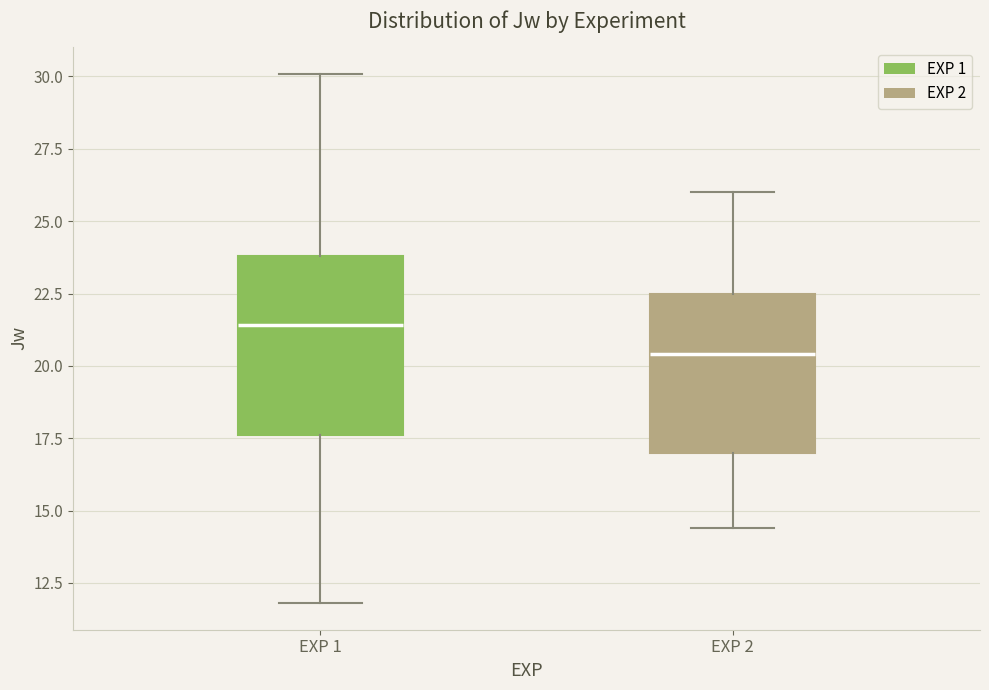

Which box is the tallest, from its lower edge to its upper edge?

EXP 1